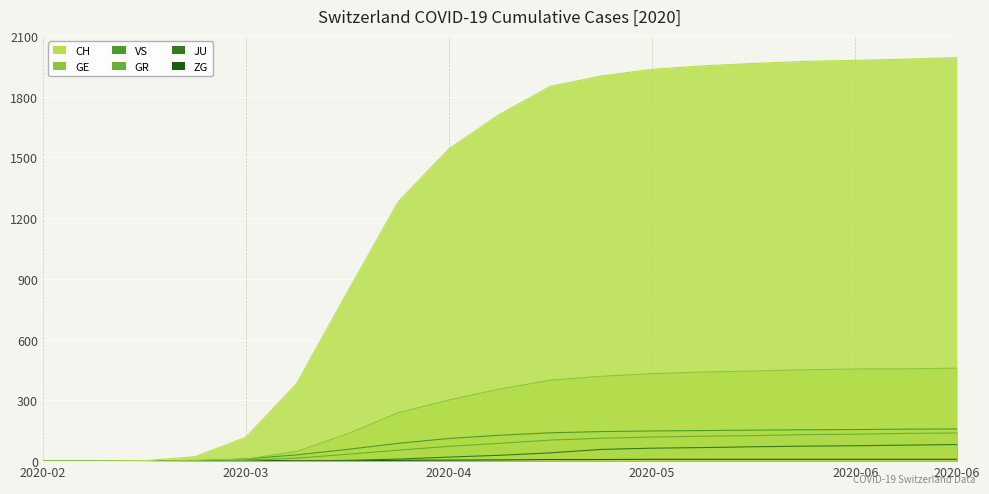

What is the maximum value for JU?

82